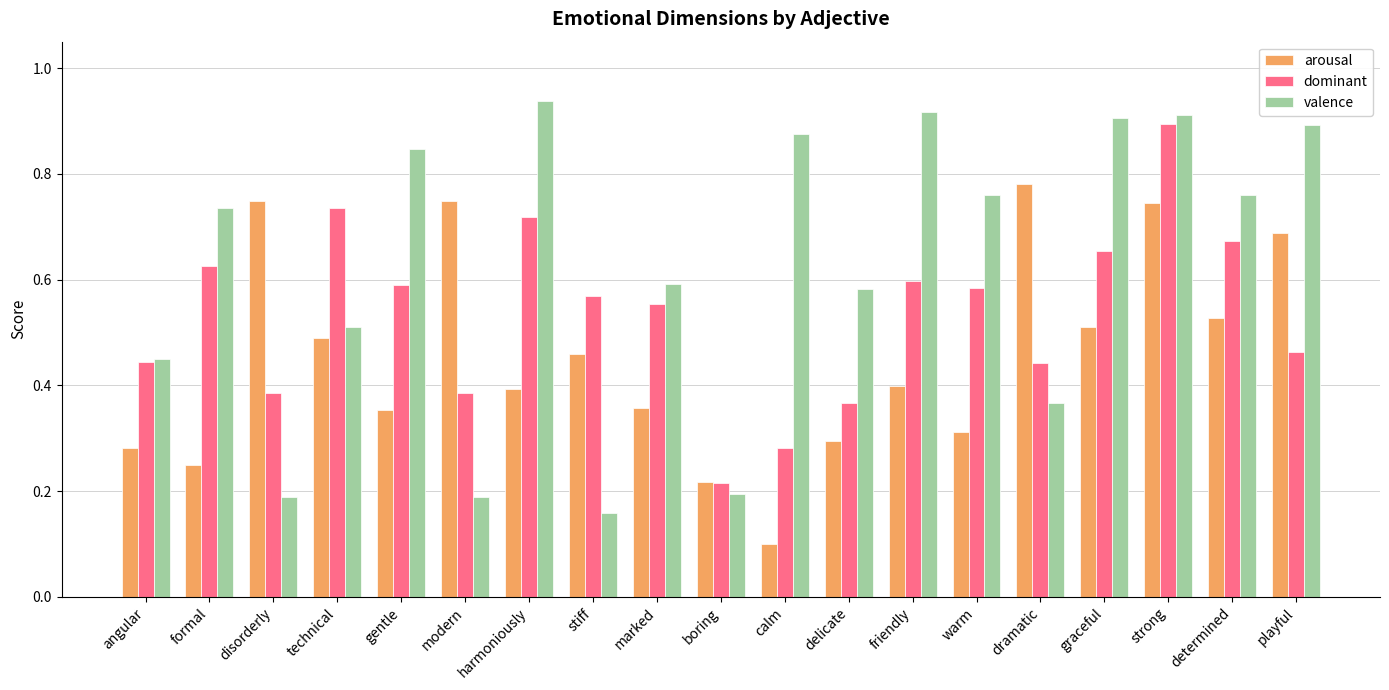

Which series has the widest spread of values?

valence